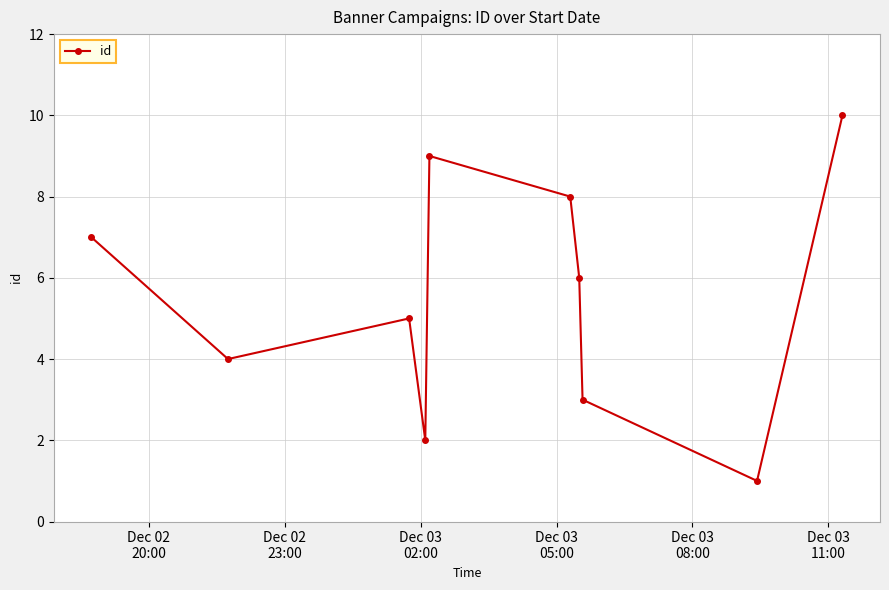

How many points are higher than both their immediate neighbors (excluding endpoints)?

2